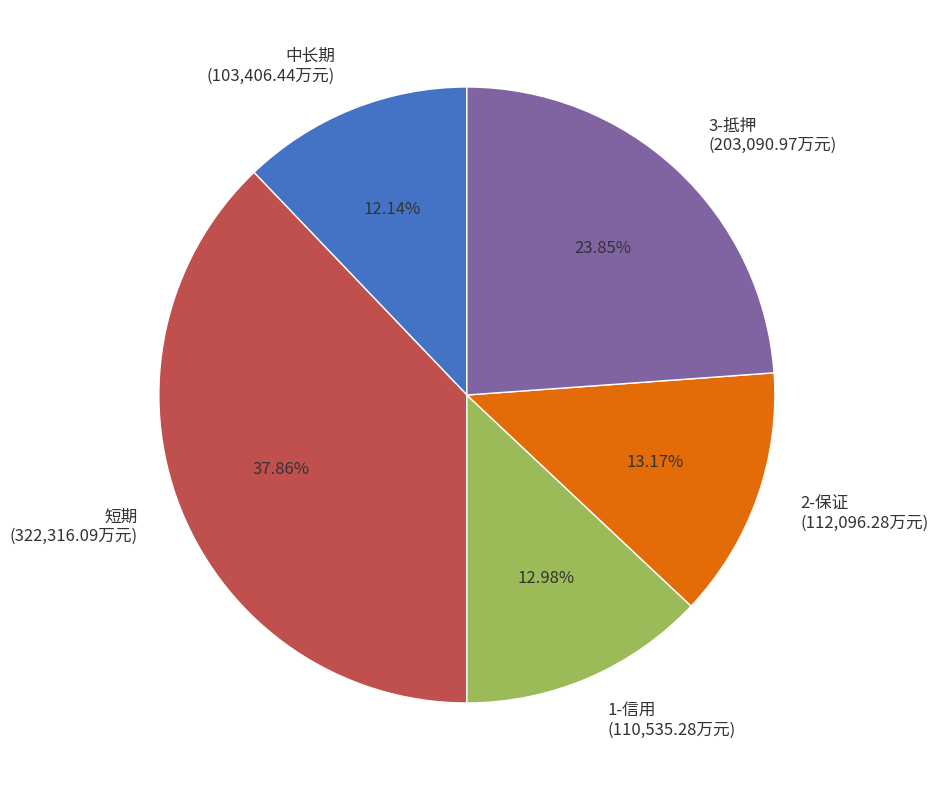

Is the sum of 1-信用 and 短期 greater than half?

Yes